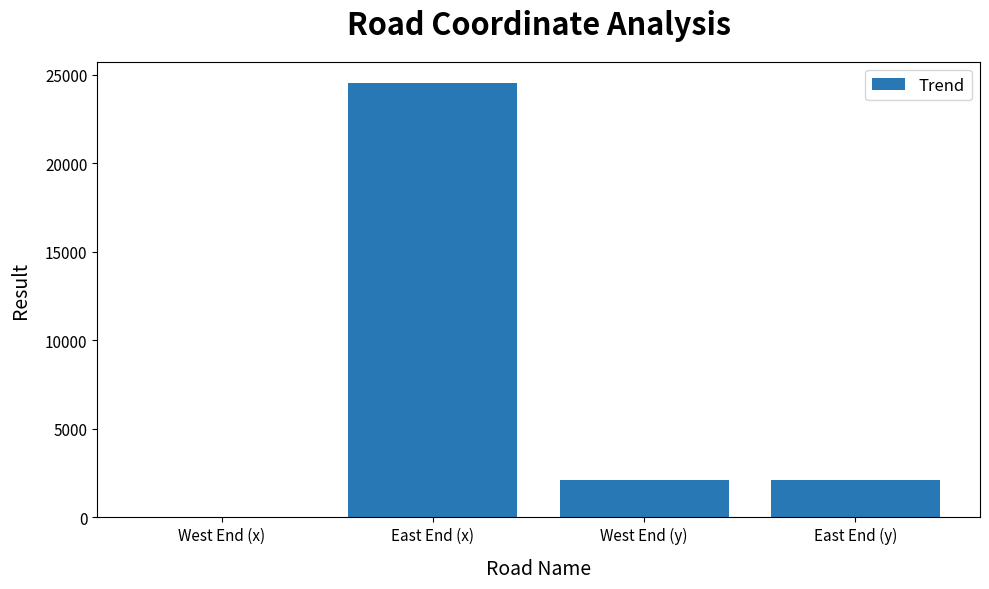

What is the maximum value shown in the chart?

24500